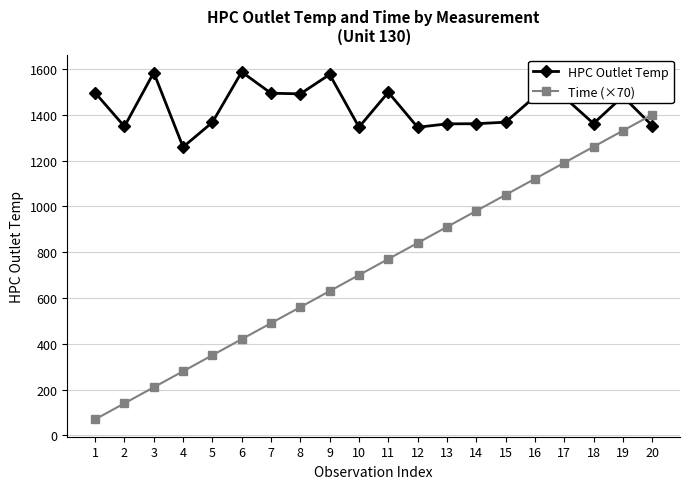

Read the Time (×70) value at 18.

1260.0